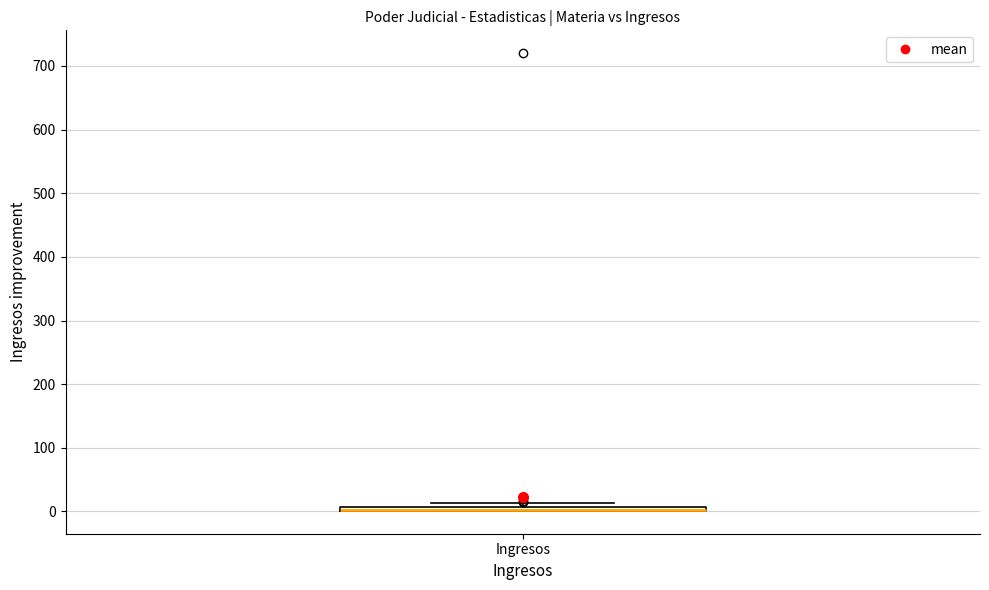

Where is the lower edge of the box for Ingresos on the y-axis? The values are not printed on the chart, so give them approximately, as read against the axis.

0